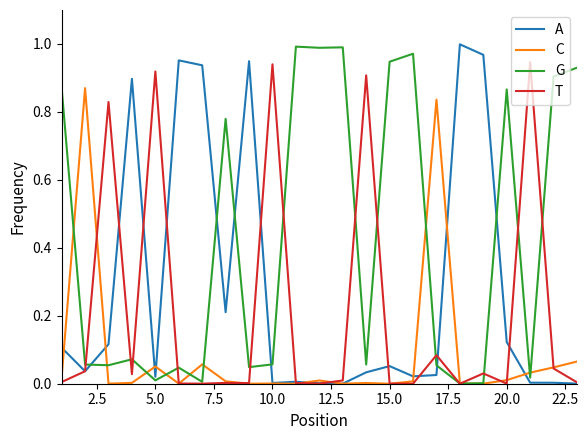

Which series has the largest total across all categories?

G